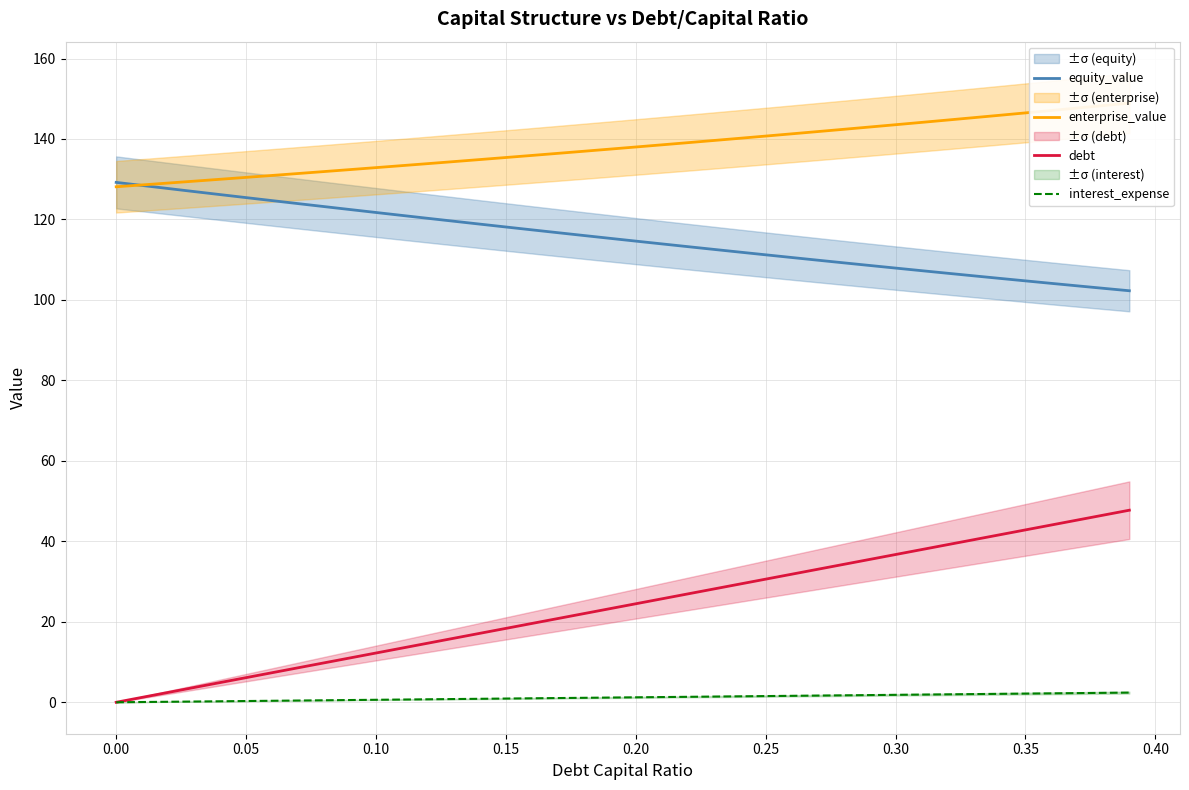

True or false: equity_value has more than 2 points higher than both neighbors.

False